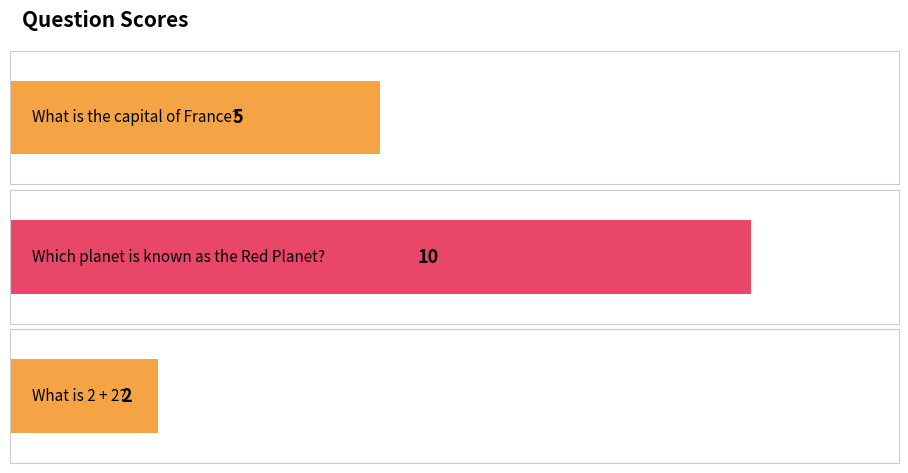

The value at What is 2 + 2? is 2. True or false?

True